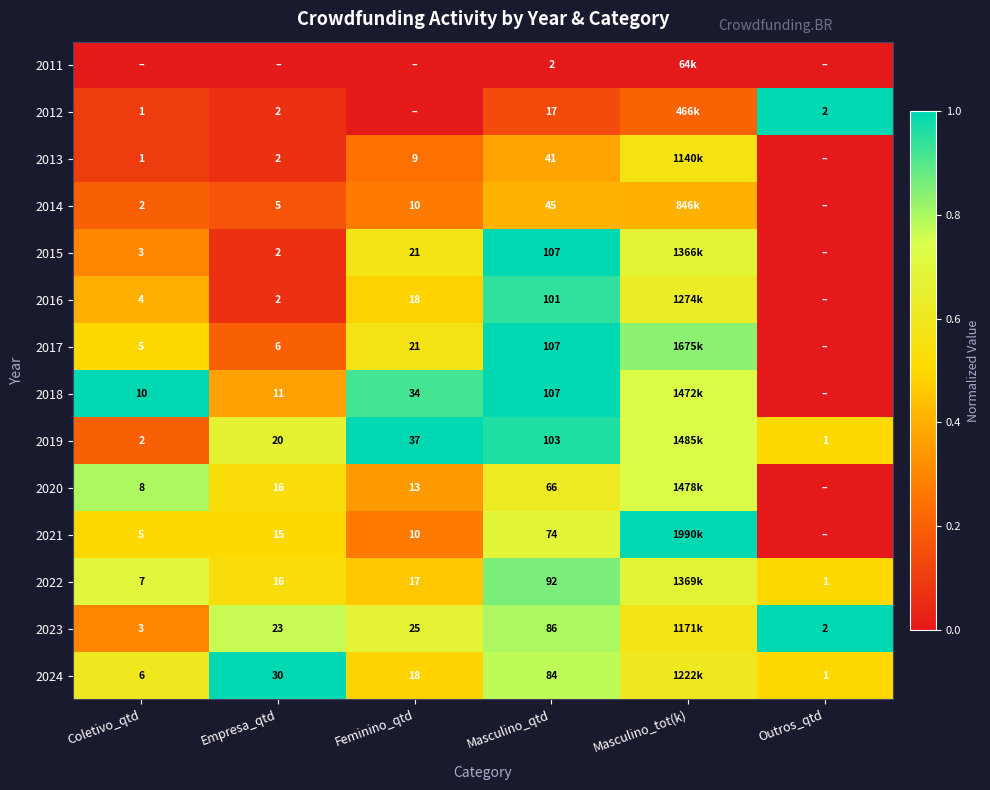

Is it true that 2016 equals 0.3 at Feminino_qtd?

False